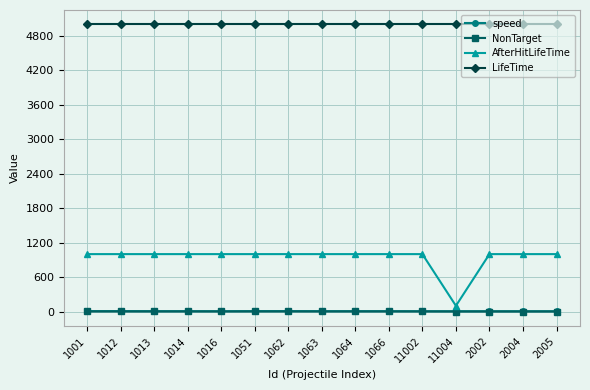

True or false: NonTarget and LifeTime cross at least once.

False